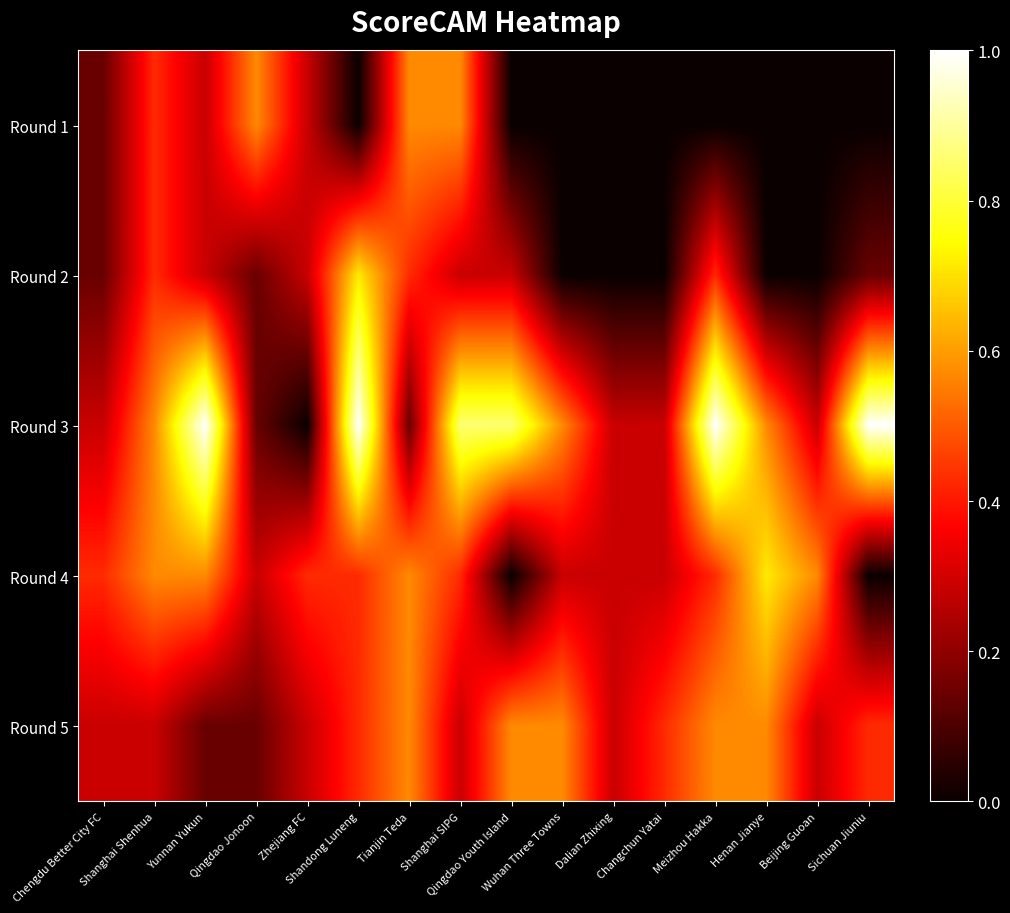

Which has a higher value, Henan Jianye or Qingdao Youth Island?

Henan Jianye